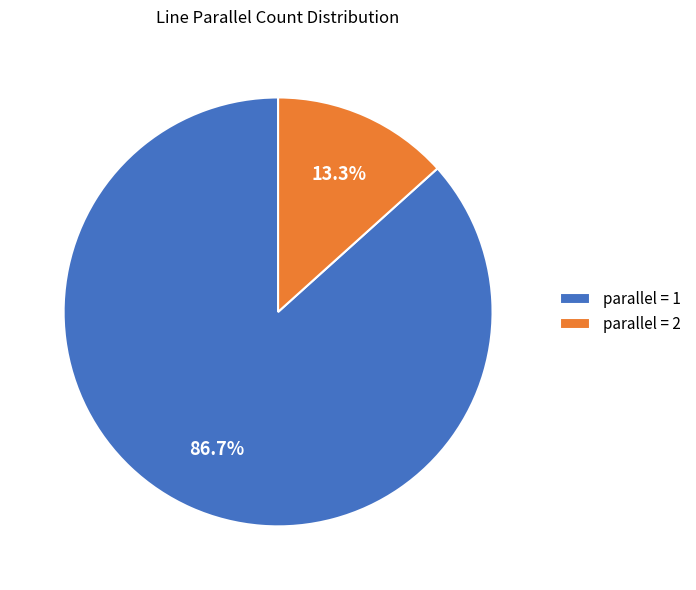

Is there a majority slice in this chart?

Yes